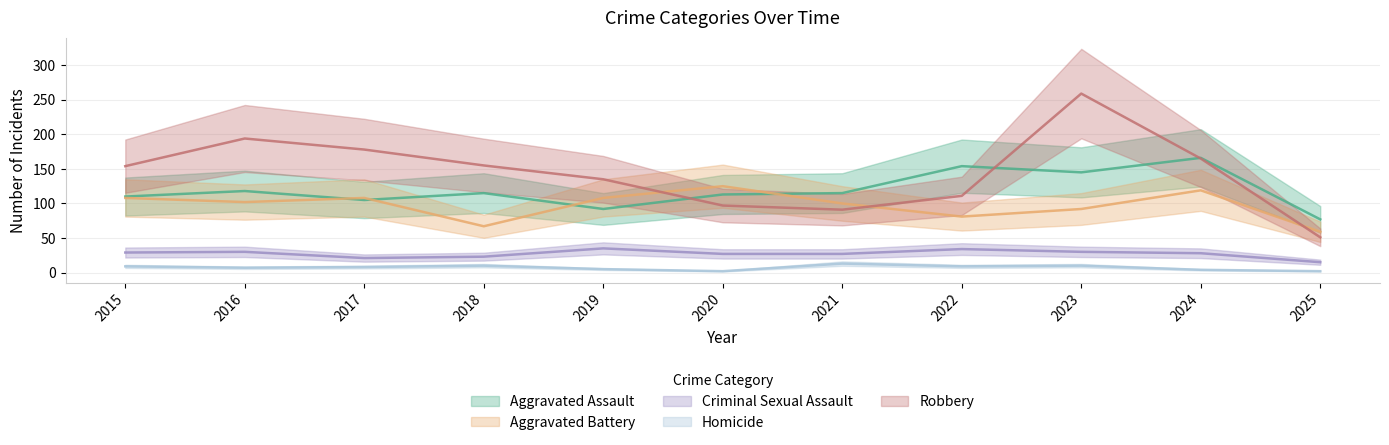

What is the total value across all series at 2025?

204